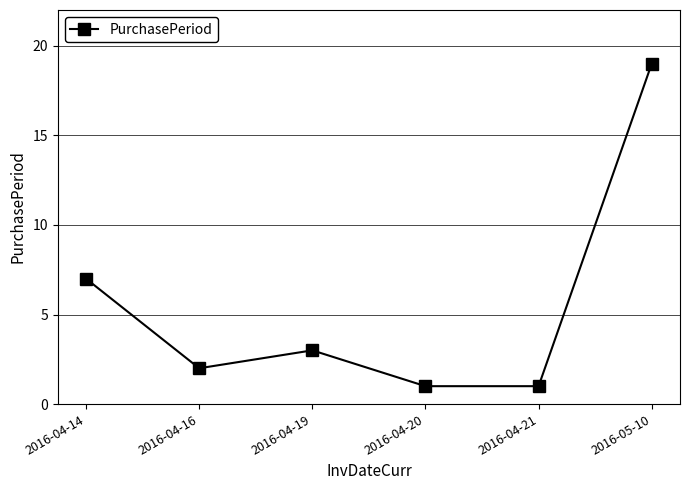

At which category does the chart reach its peak across all series?

2016-05-10